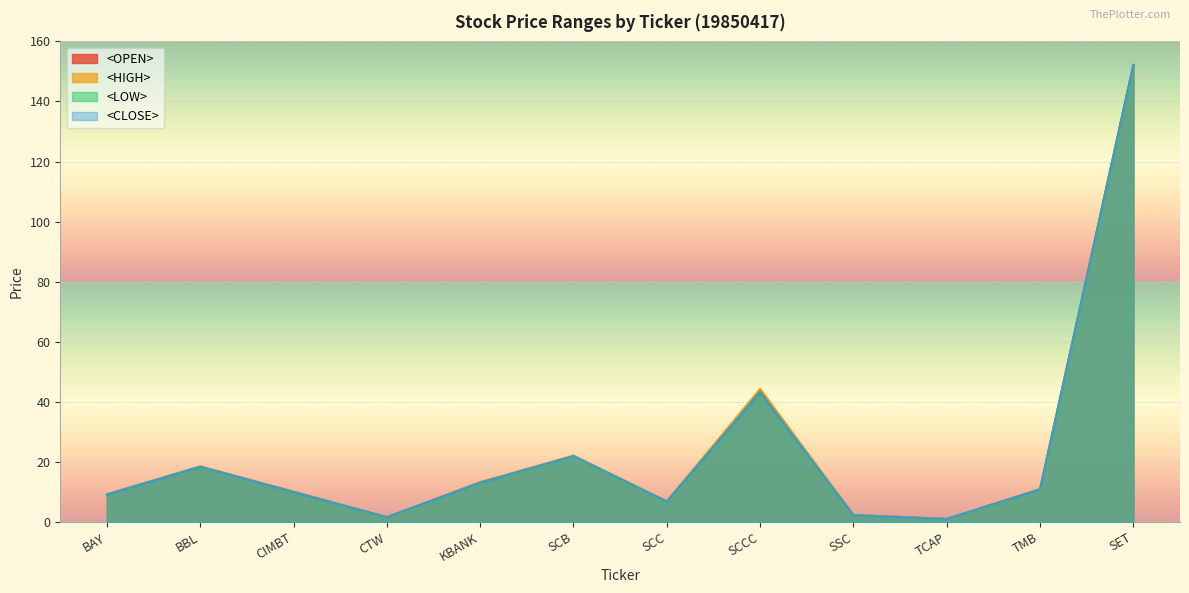

What is the sum of the <CLOSE> values at SCB and CIMBT?

31.9